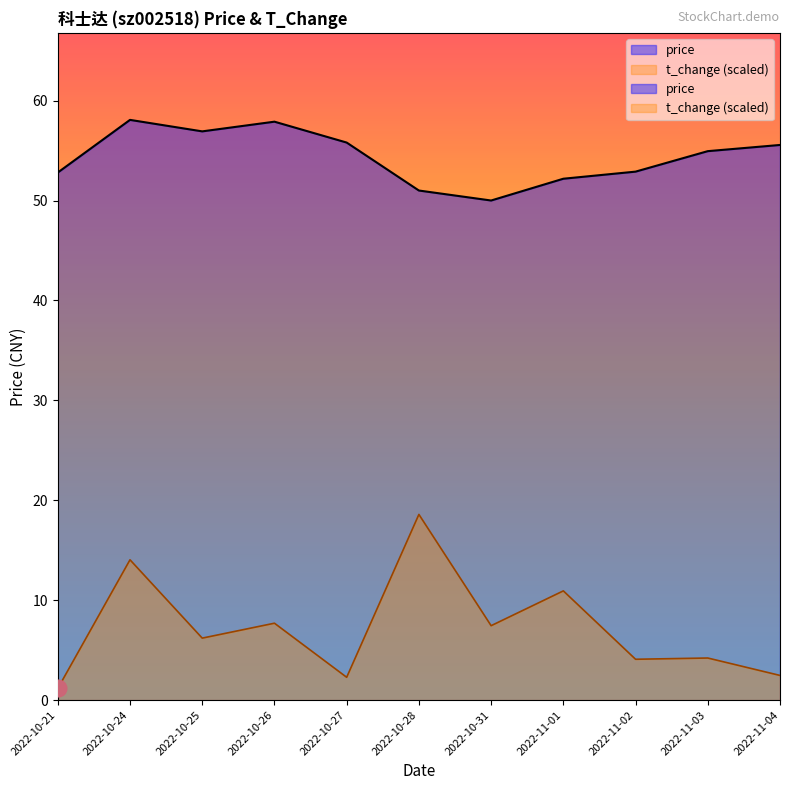

At which label does price first exceed 54?

2022-10-24